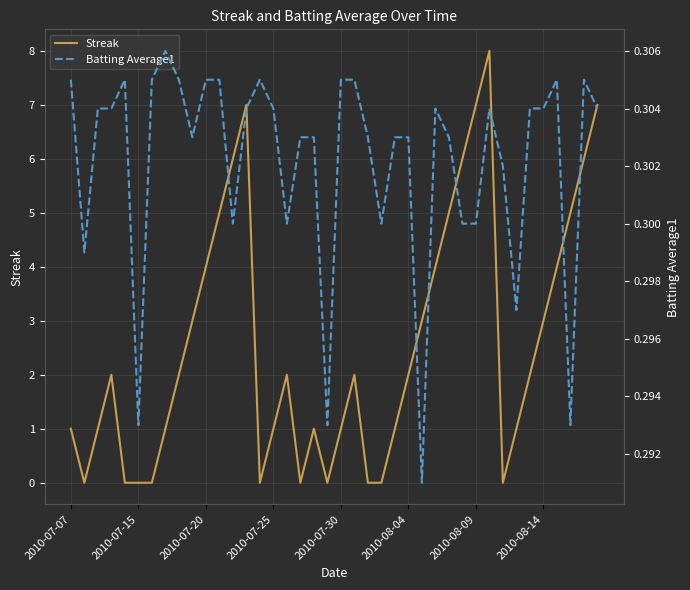

What are all the series names shown in the legend?

Streak, Batting Average1